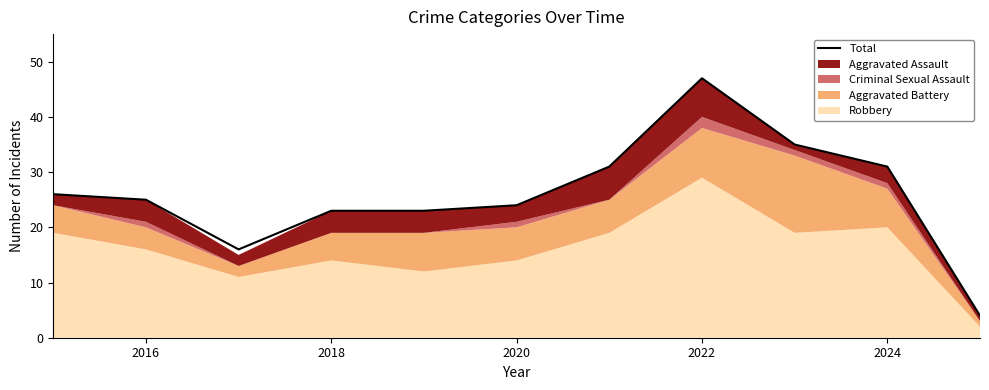

Is it true that the value at 2016 is 25?

True